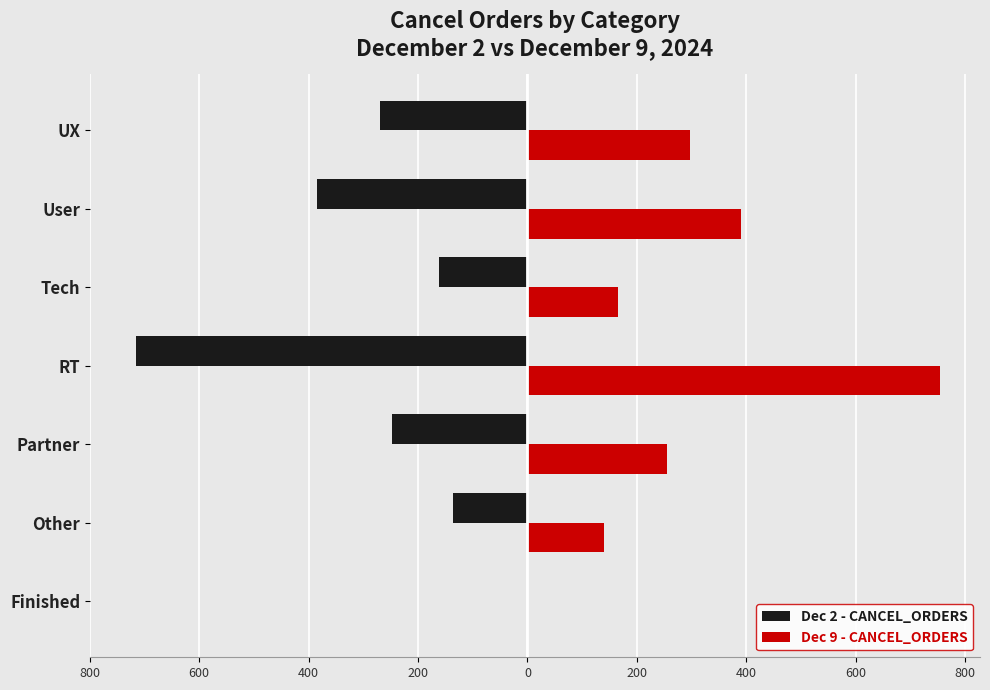

What are all the series names shown in the legend?

Dec 2 - CANCEL_ORDERS, Dec 9 - CANCEL_ORDERS